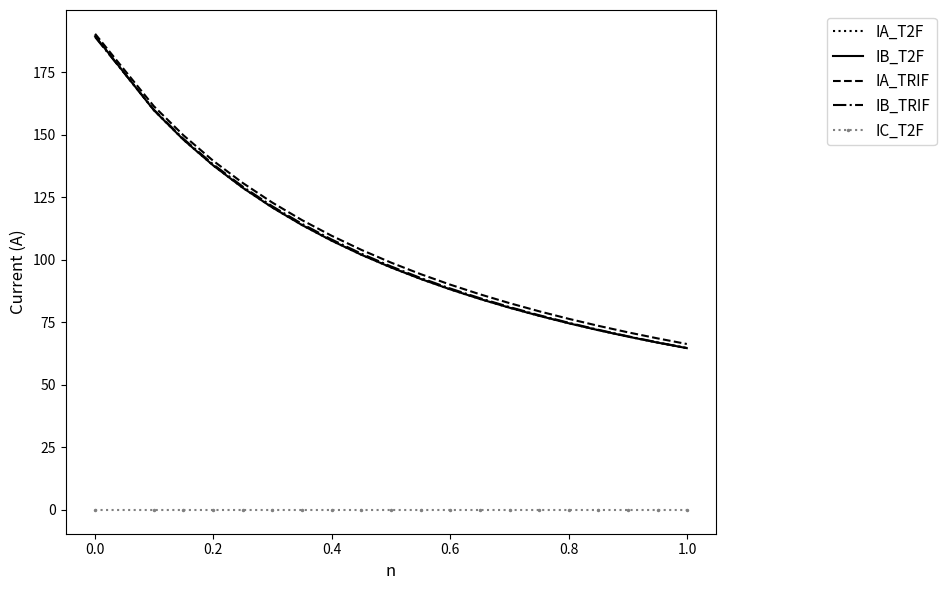

What is the highest value of the IB_TRIF series?

189.0